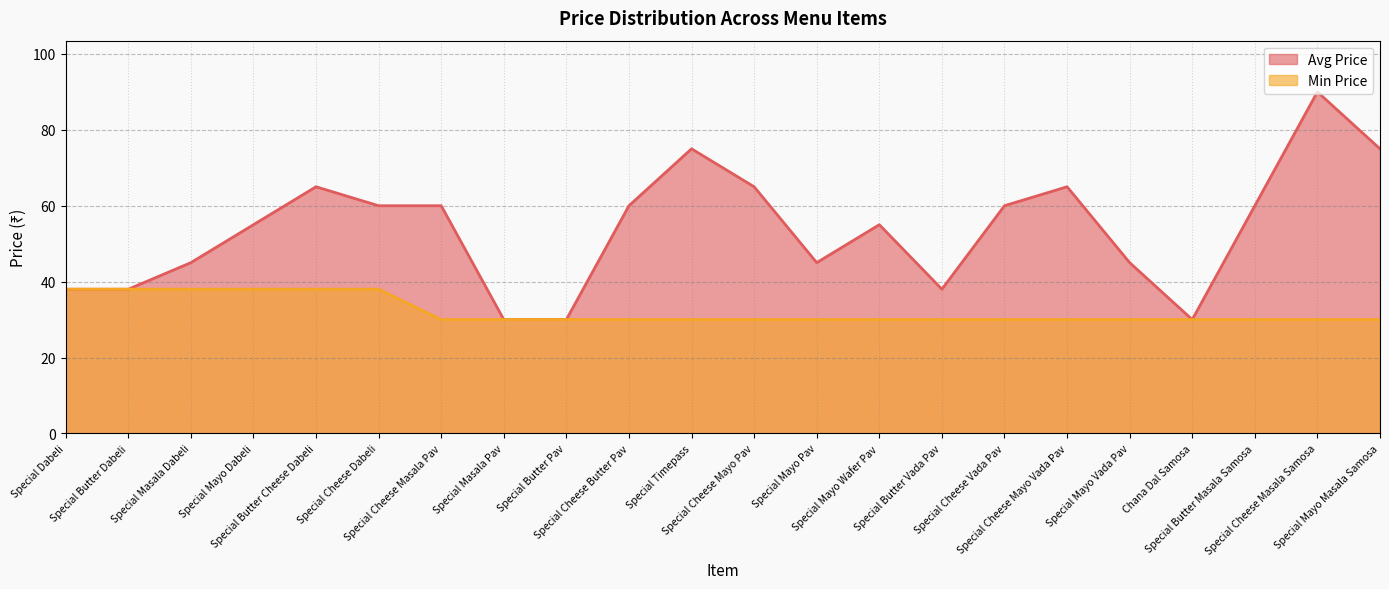

Reading left to right, what are all the values shown in this chart?

Avg Price: Special Dabeli=38	Special Butter Dabeli=38	Special Masala Dabeli=45	Special Mayo Dabeli=55	Special Butter Cheese Dabeli=65	Special Cheese Dabeli=60	Special Cheese Masala Pav=60	Special Masala Pav=30	Special Butter Pav=30	Special Cheese Butter Pav=60	Special Timepass=75	Special Cheese Mayo Pav=65	Special Mayo Pav=45	Special Mayo Wafer Pav=55	Special Butter Vada Pav=38	Special Cheese Vada Pav=60	Special Cheese Mayo Vada Pav=65	Special Mayo Vada Pav=45	Chana Dal Samosa=30	Special Butter Masala Samosa=60	Special Cheese Masala Samosa=90	Special Mayo Masala Samosa=75
Min Price: Special Dabeli=38	Special Butter Dabeli=38	Special Masala Dabeli=38	Special Mayo Dabeli=38	Special Butter Cheese Dabeli=38	Special Cheese Dabeli=38	Special Cheese Masala Pav=30	Special Masala Pav=30	Special Butter Pav=30	Special Cheese Butter Pav=30	Special Timepass=30	Special Cheese Mayo Pav=30	Special Mayo Pav=30	Special Mayo Wafer Pav=30	Special Butter Vada Pav=30	Special Cheese Vada Pav=30	Special Cheese Mayo Vada Pav=30	Special Mayo Vada Pav=30	Chana Dal Samosa=30	Special Butter Masala Samosa=30	Special Cheese Masala Samosa=30	Special Mayo Masala Samosa=30